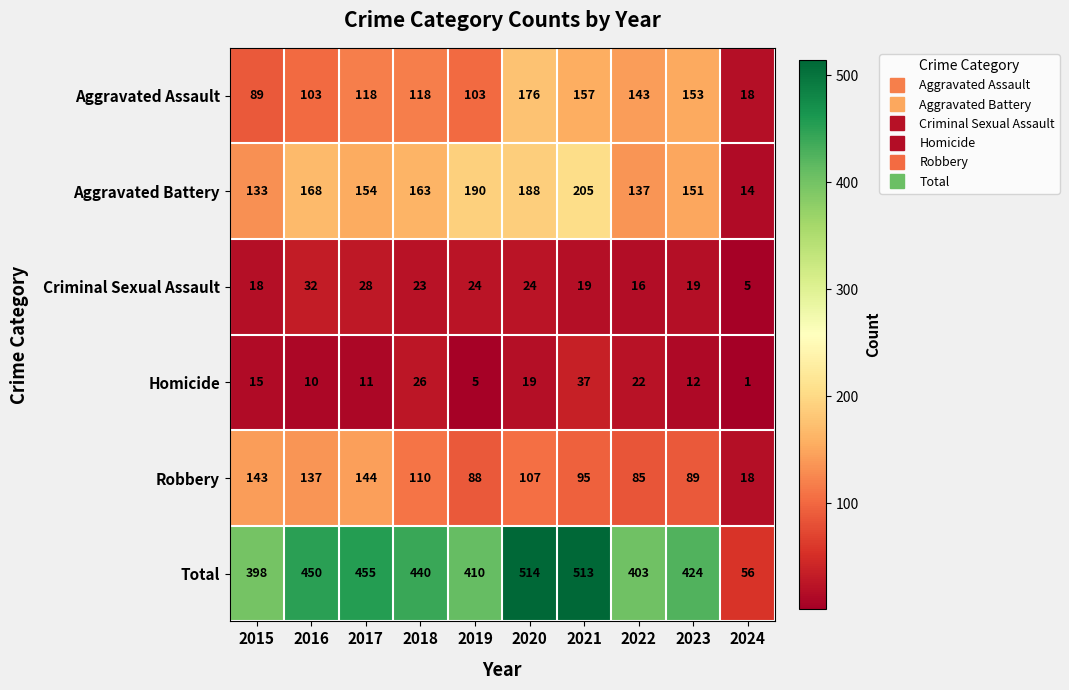

Which series has the largest total across all categories?

Total